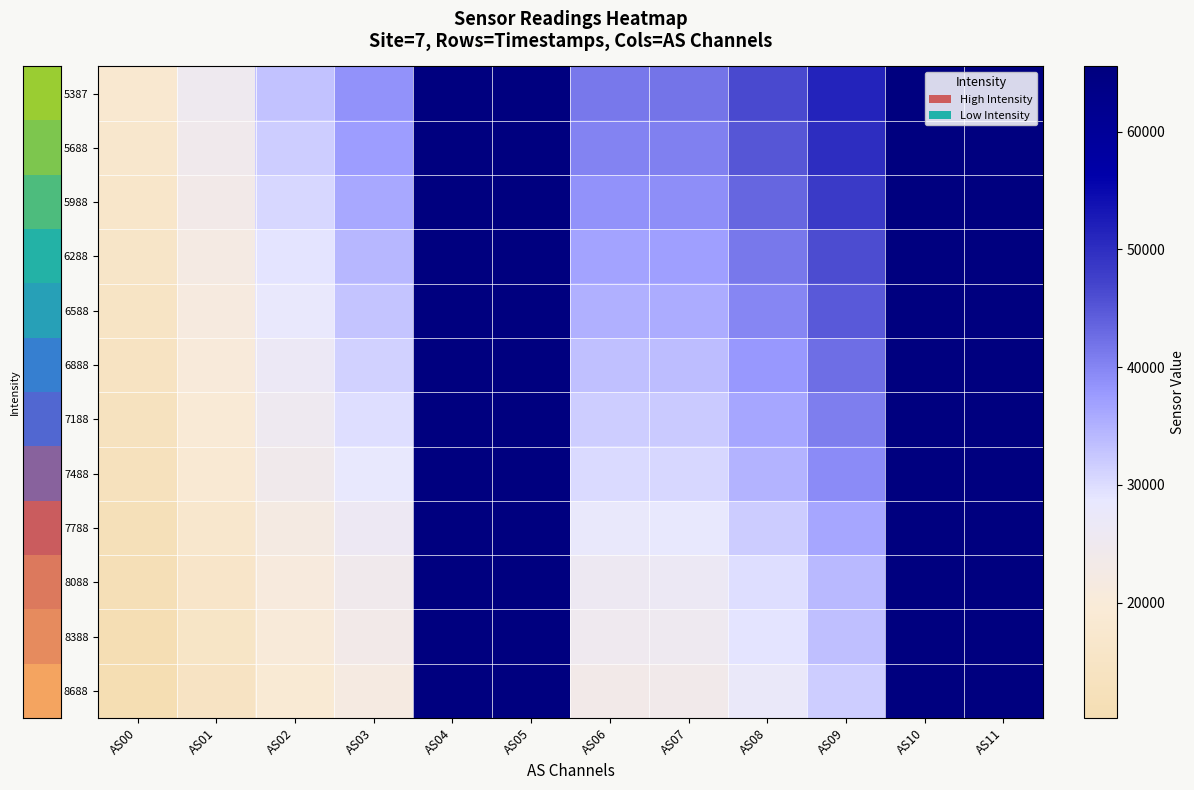

Reading left to right, transcribe all the data shown in this chart.

row_0: 17762	25305	33066	38665	65535	65535	41424	41905	46396	51336	65535	65535
row_1: 17057	24320	31806	37243	65535	65535	40142	40663	45152	50099	65535	65535
row_2: 16430	23469	30639	35941	65535	65535	38525	38979	43473	48243	65535	65535
row_3: 15671	22352	29194	34211	65535	65535	36641	37114	41456	46169	65535	65535
row_4: 15033	21424	28003	32837	65535	65535	35117	35607	39860	44564	65535	65535
row_5: 14278	20333	26575	31169	65535	65535	33310	33711	37927	42539	65535	65535
row_6: 13613	19394	25333	29663	65535	65535	31771	32222	36292	40818	65535	65535
row_7: 12994	18509	24178	28300	65535	65535	30252	30687	34689	39163	65535	65535
row_8: 12032	17063	22281	26059	65535	65535	27784	28206	31934	36245	65535	65535
row_9: 11272	15935	20817	24297	65535	65535	25915	26346	29829	34093	65535	65535
row_10: 10809	15310	20021	23447	65535	65535	24928	25427	29047	33385	65535	65535
row_11: 10187	14453	18867	22060	65535	65535	23386	23865	27424	31618	65535	65535